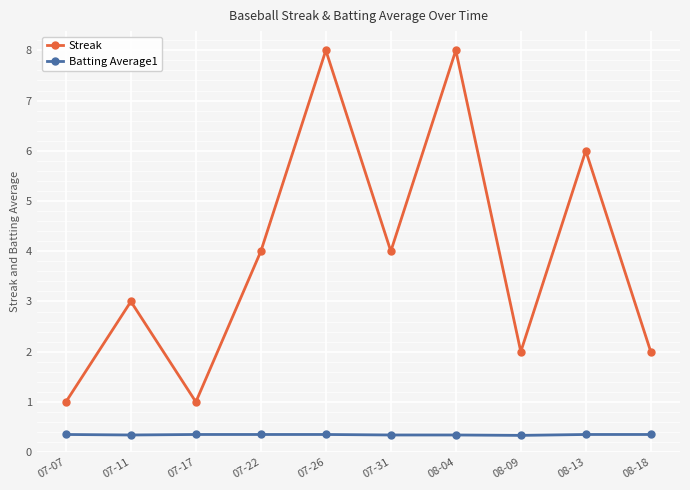

The value of Streak at 08-09 is 1.3. True or false?

False